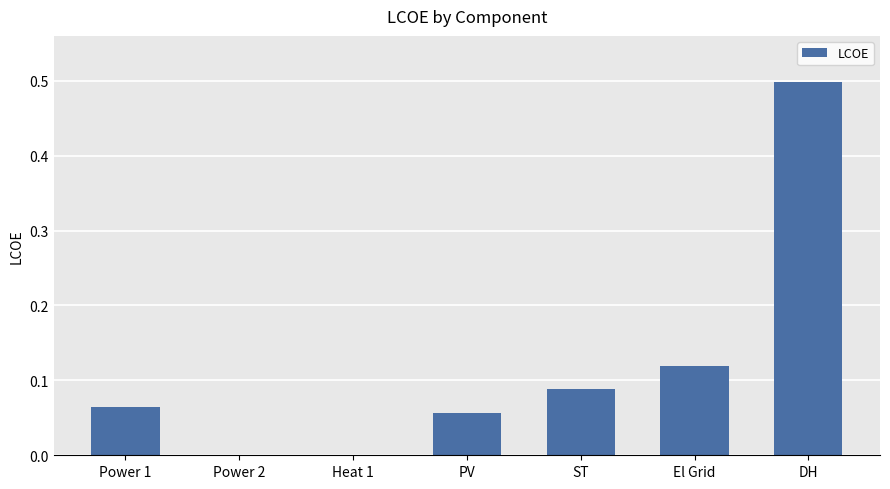

Are the bars horizontal?

No